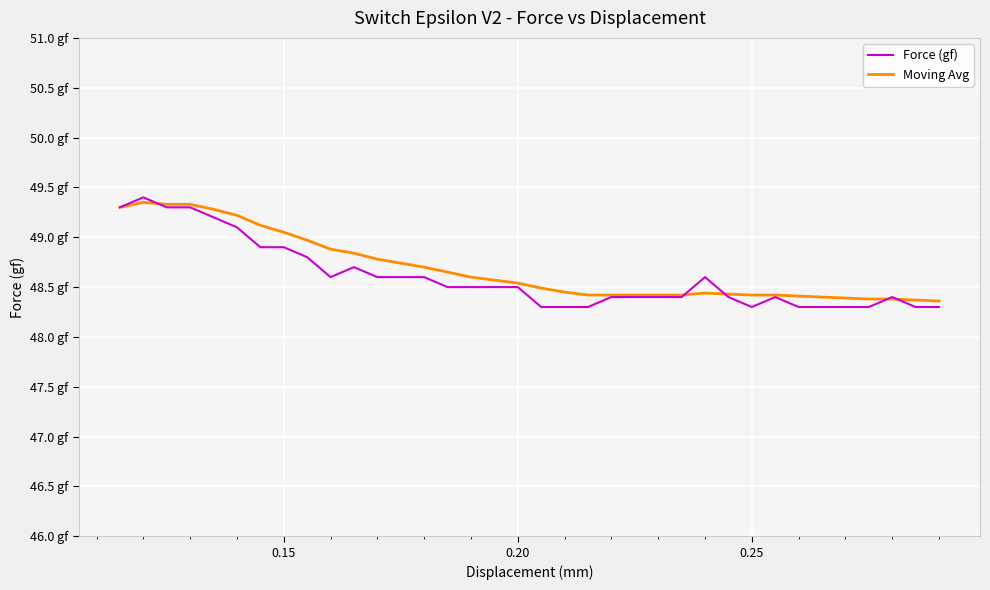

What is the value of the Force (gf) point at the 7th from the left?

48.9